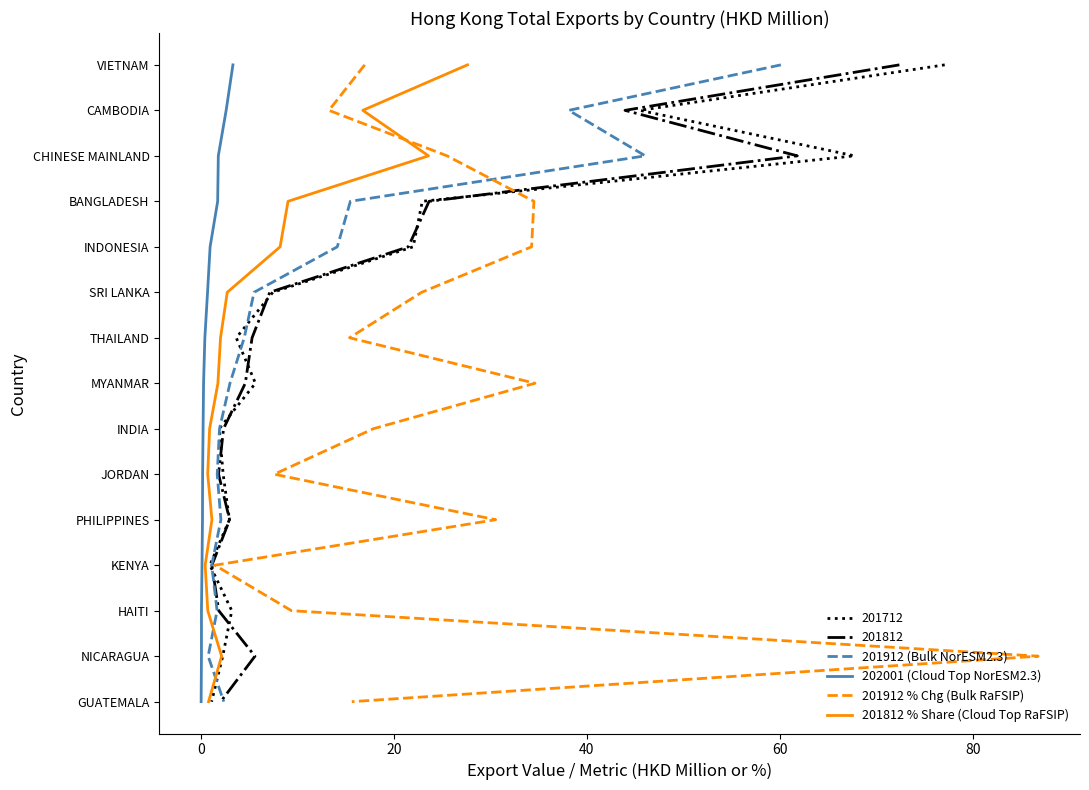

True or false: 201912 (Bulk NorESM2.3) and 202001 (Cloud Top NorESM2.3) cross at least once.

False